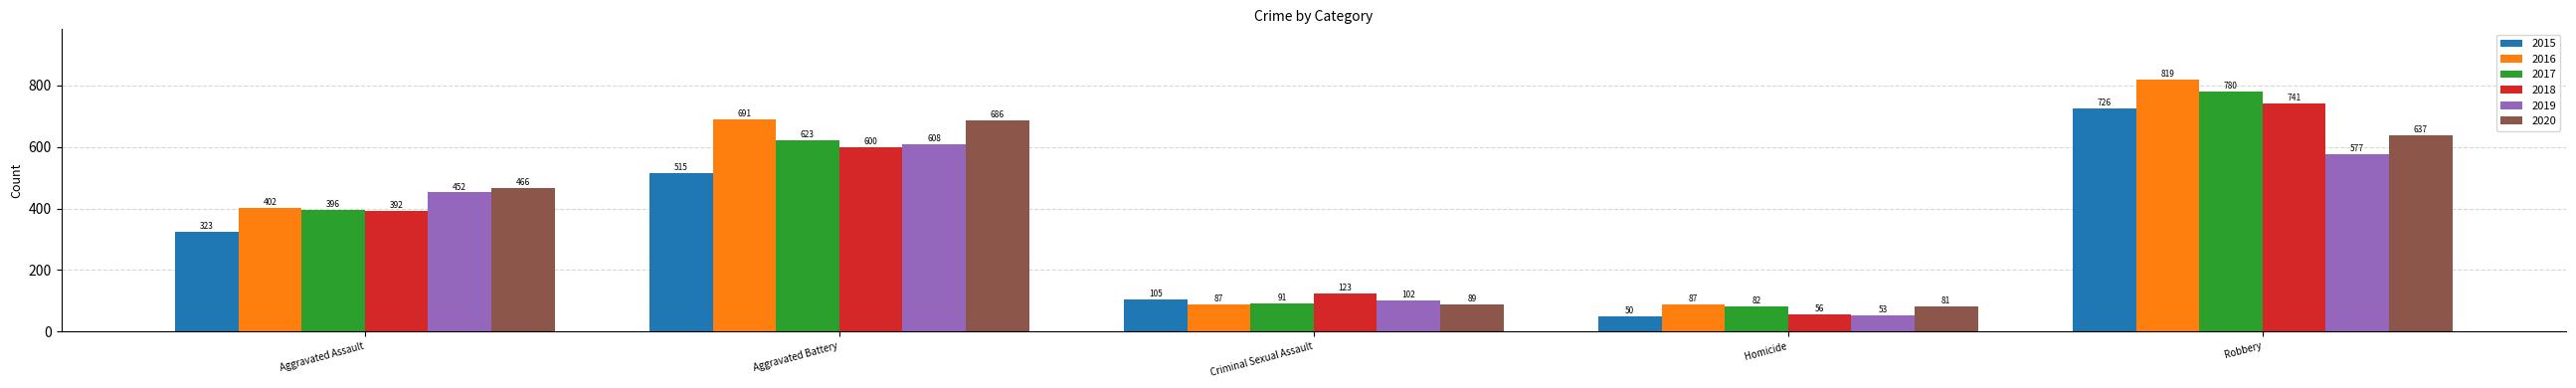

Which series has the widest spread of values?

2016